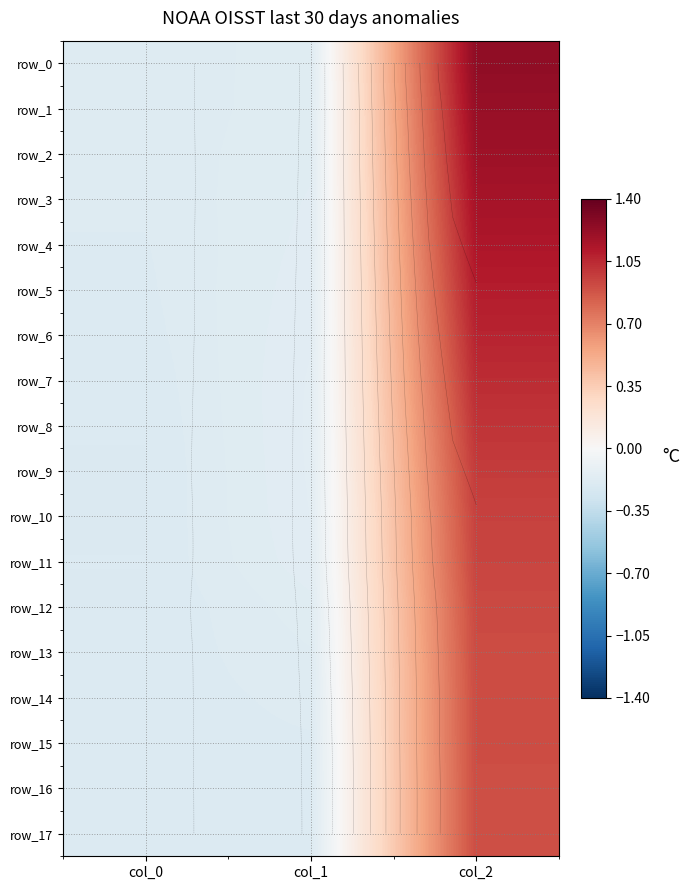

Is it true that row_1 equals -0.2 at col_0?

True